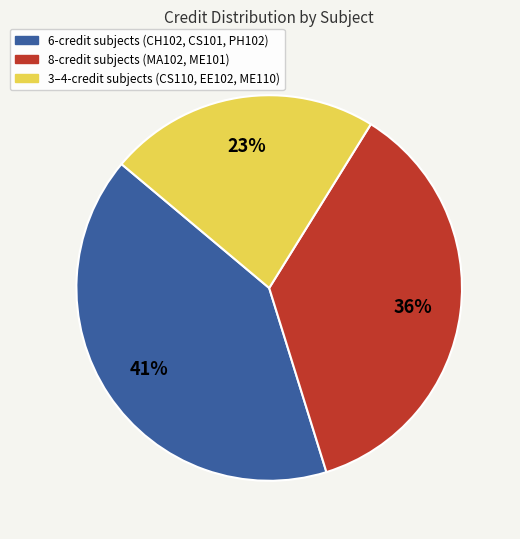

How many slices are in this pie chart?

3